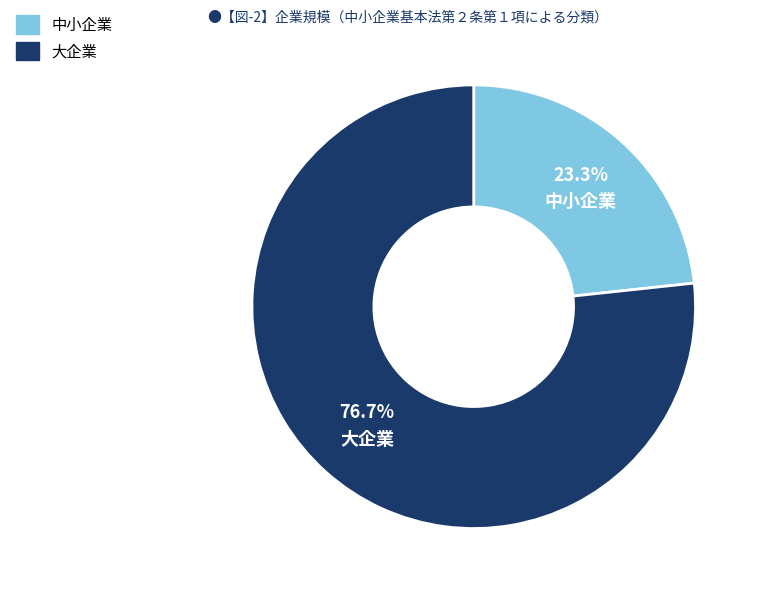

Is there a majority slice in this chart?

Yes